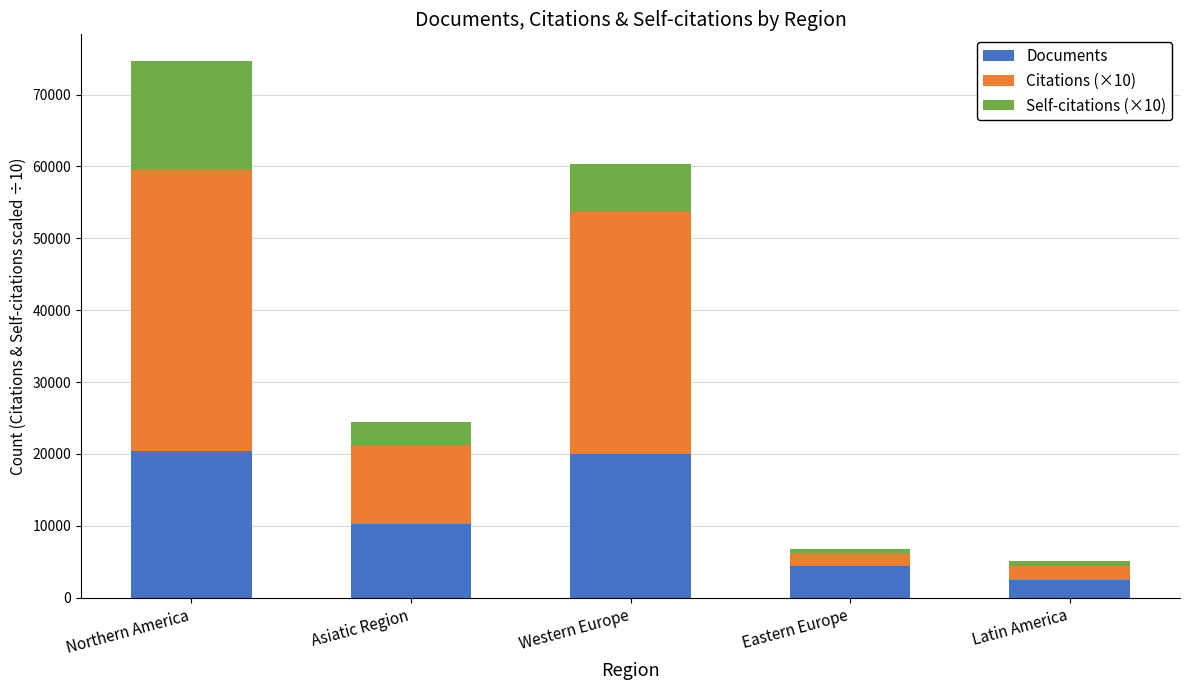

Is it true that Documents equals 4602.4 at Asiatic Region?

False